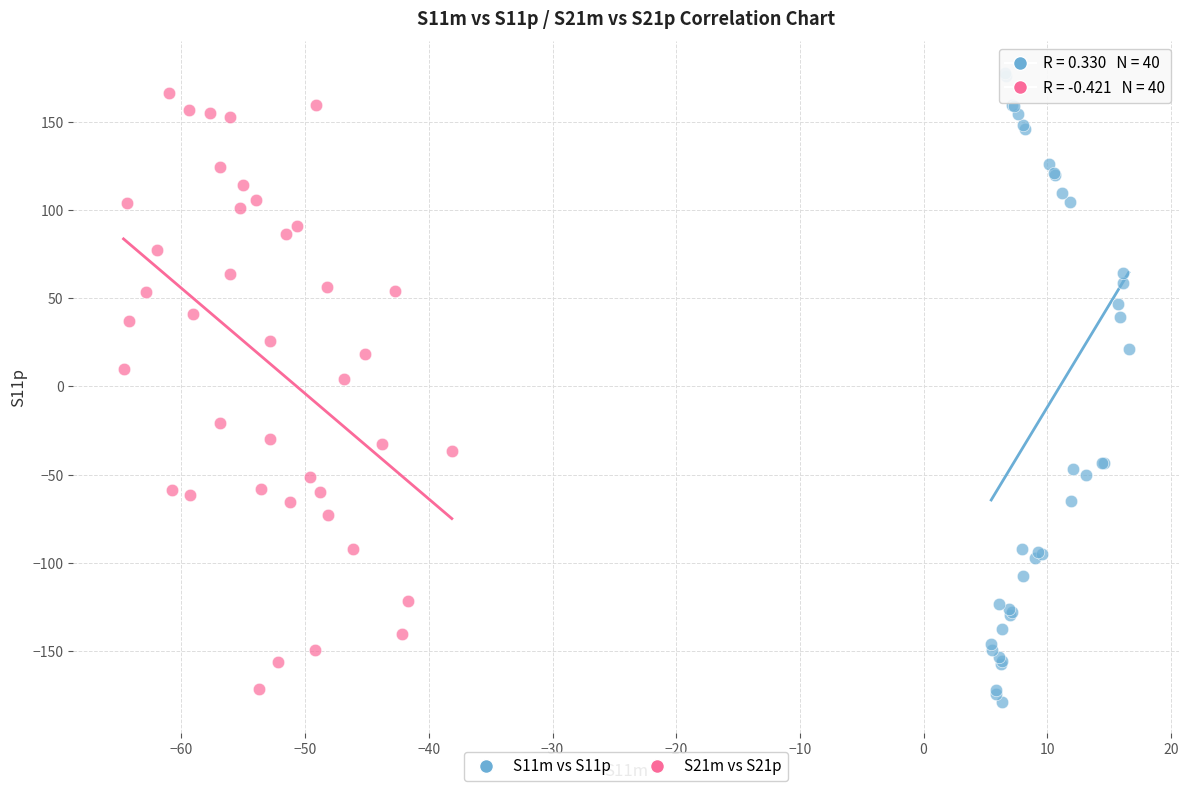

Which series has the largest Y range (max minus min)?

S11m vs S11p